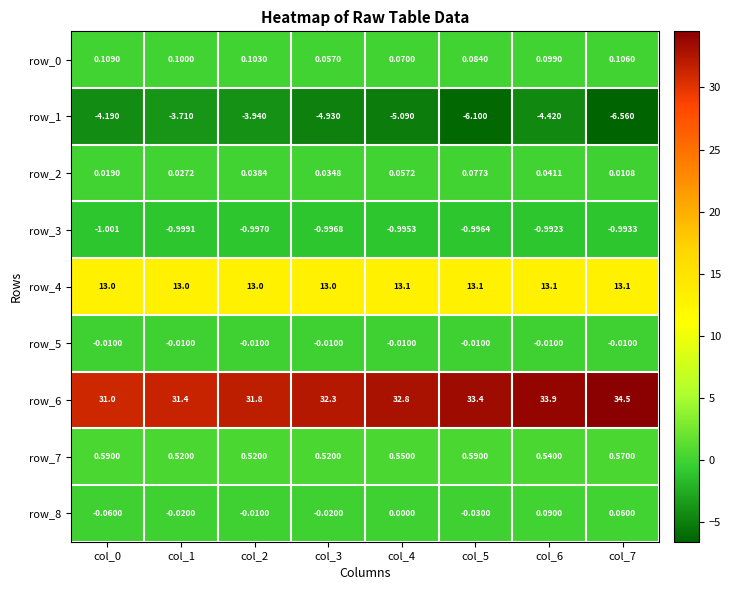

What is the minimum value for row_8?

-0.1